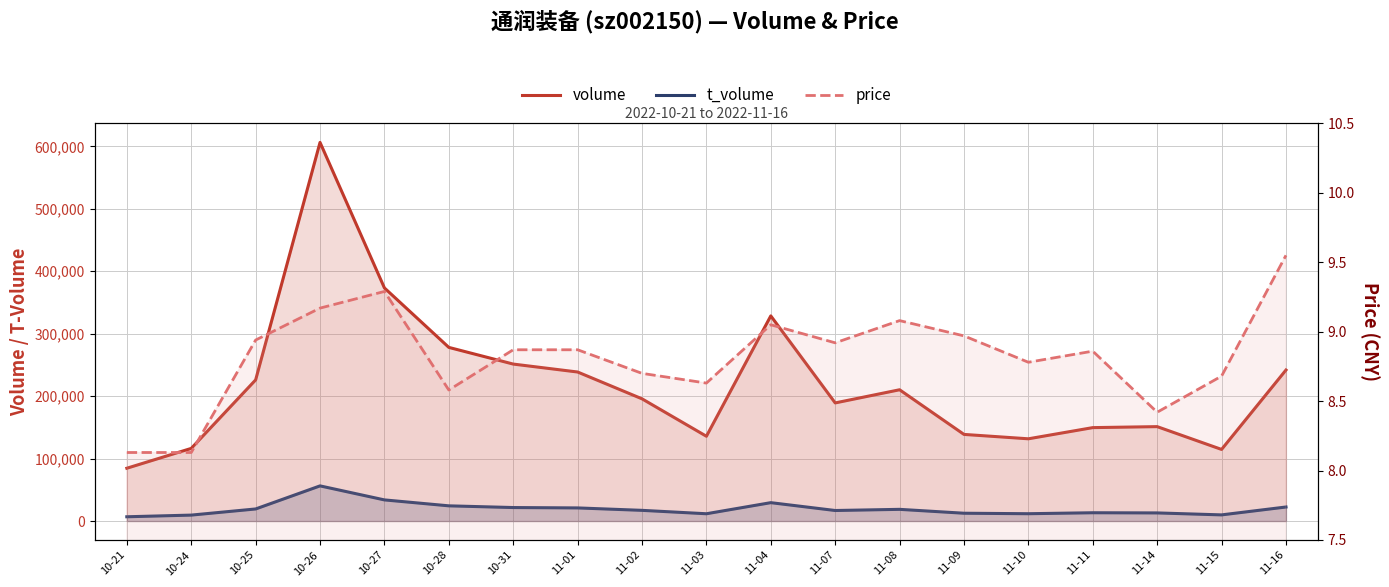

What value does the t_volume series have at 10-27?

33839.0